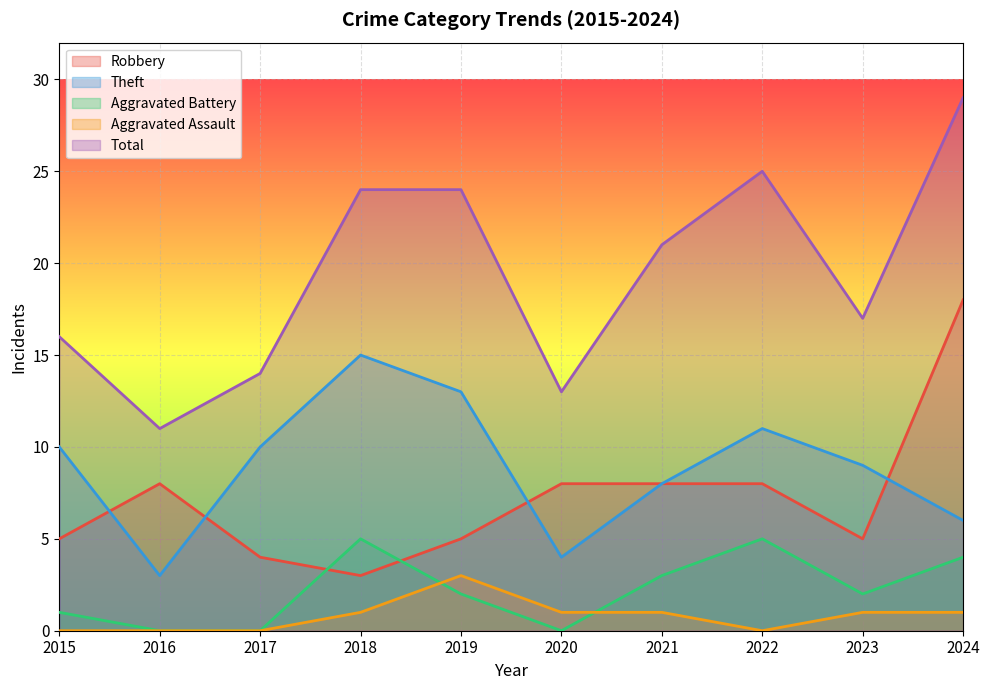

What is the average value of the Total series?

19